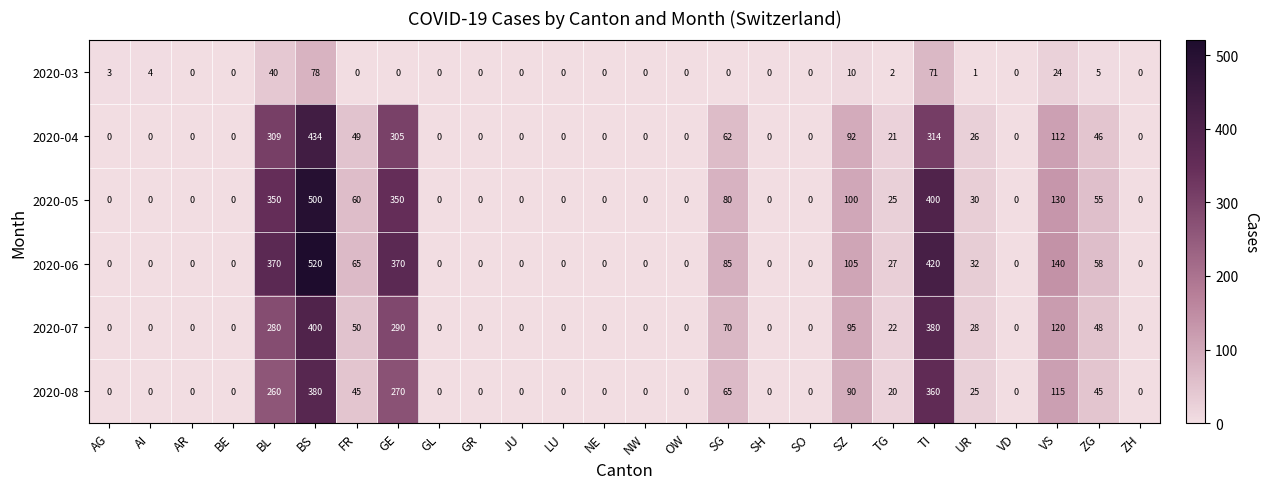

Which series changed the most between GE and ZG?

2020-06